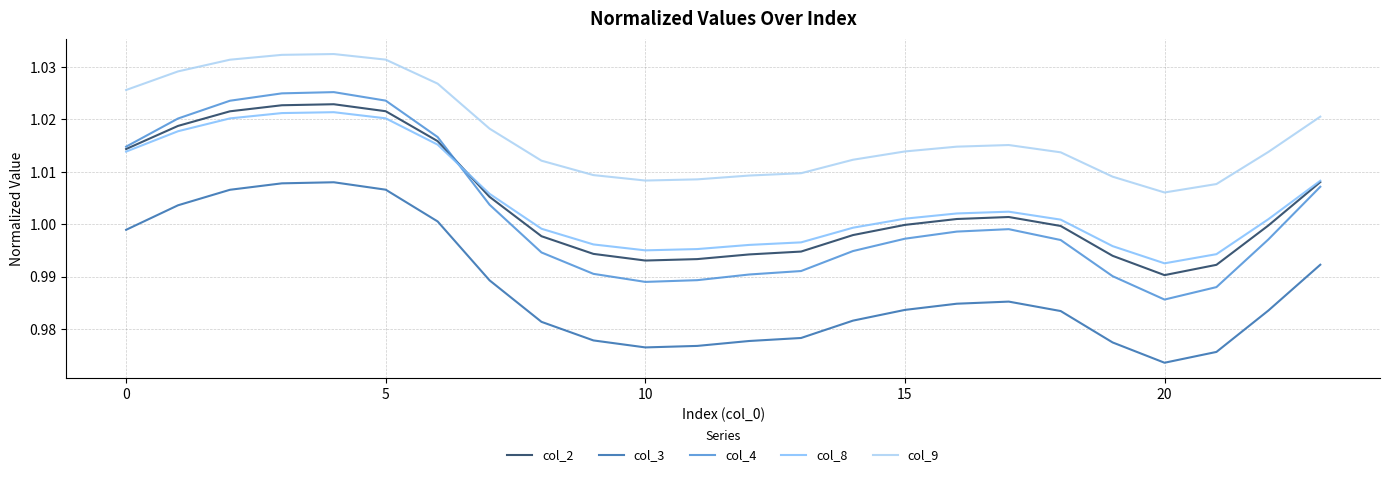

Which series has the largest total across all categories?

col_9